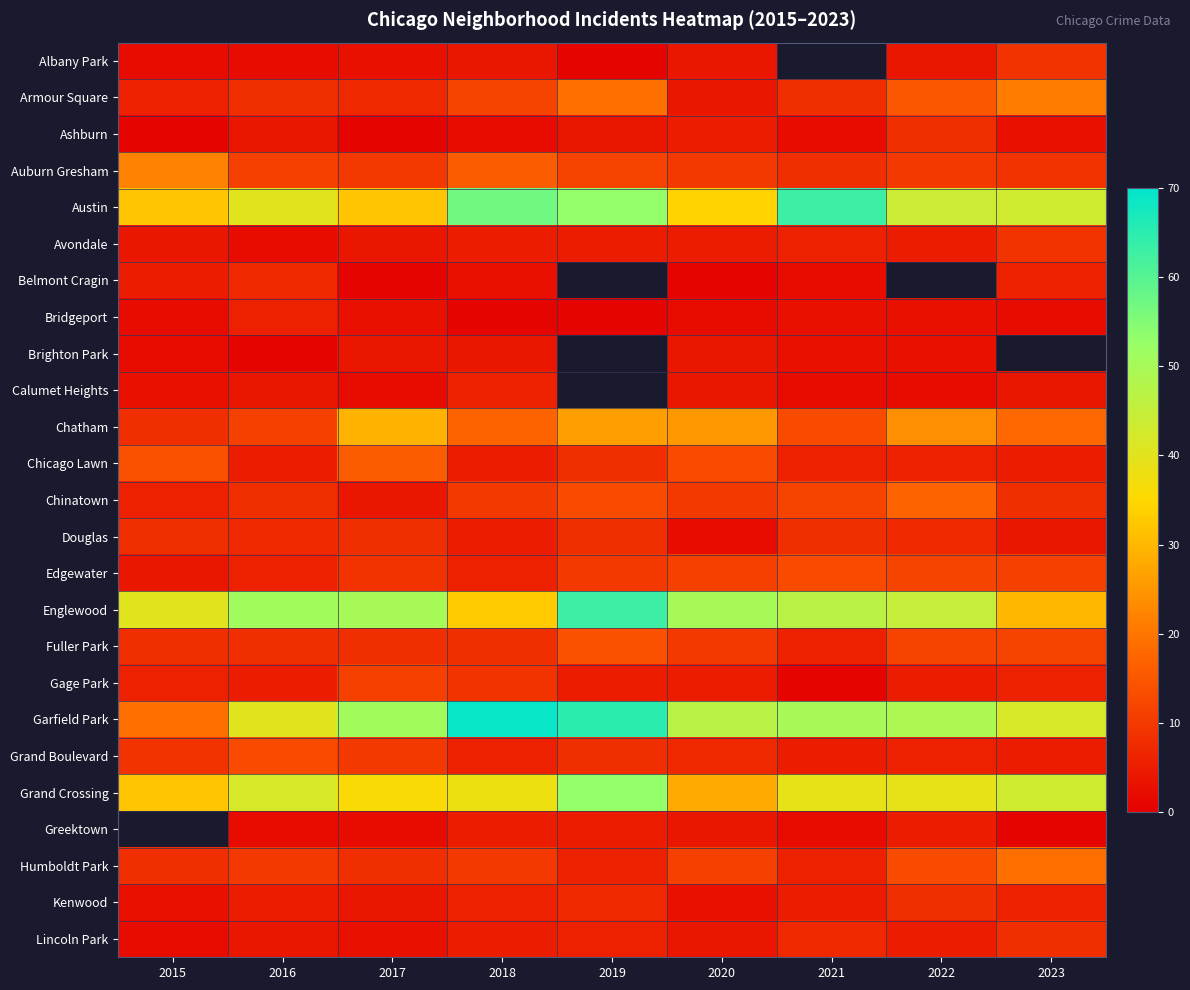

Is it true that Englewood equals 24.9 at 2019?

False